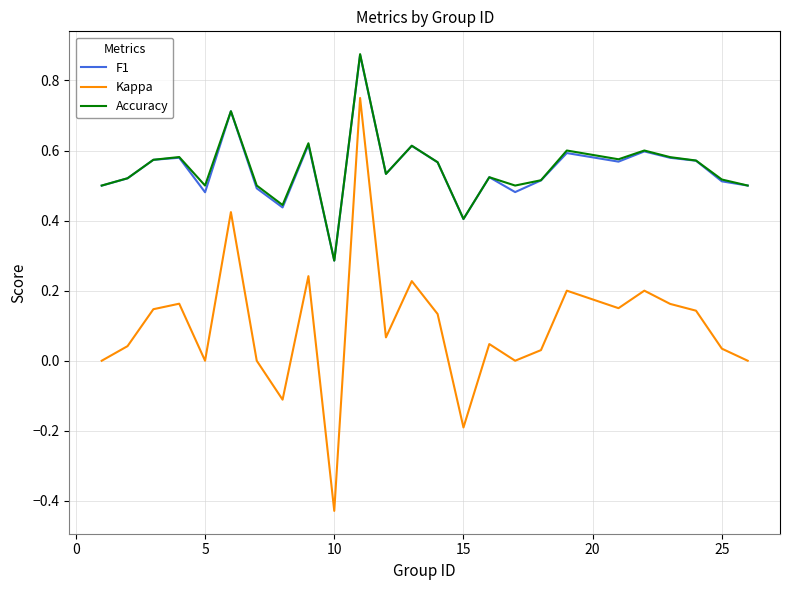

True or false: F1 and Kappa intersect in this chart.

False